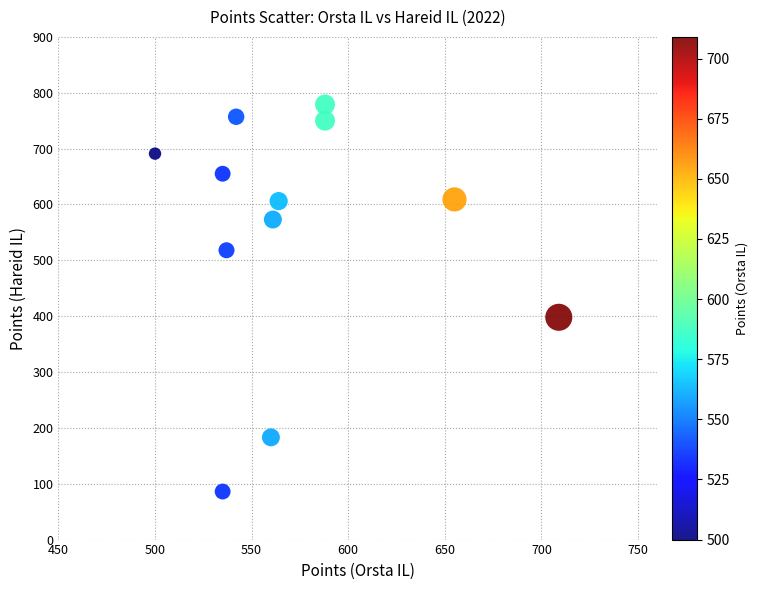

What Y value in the scatter plot is closest to 432?

398